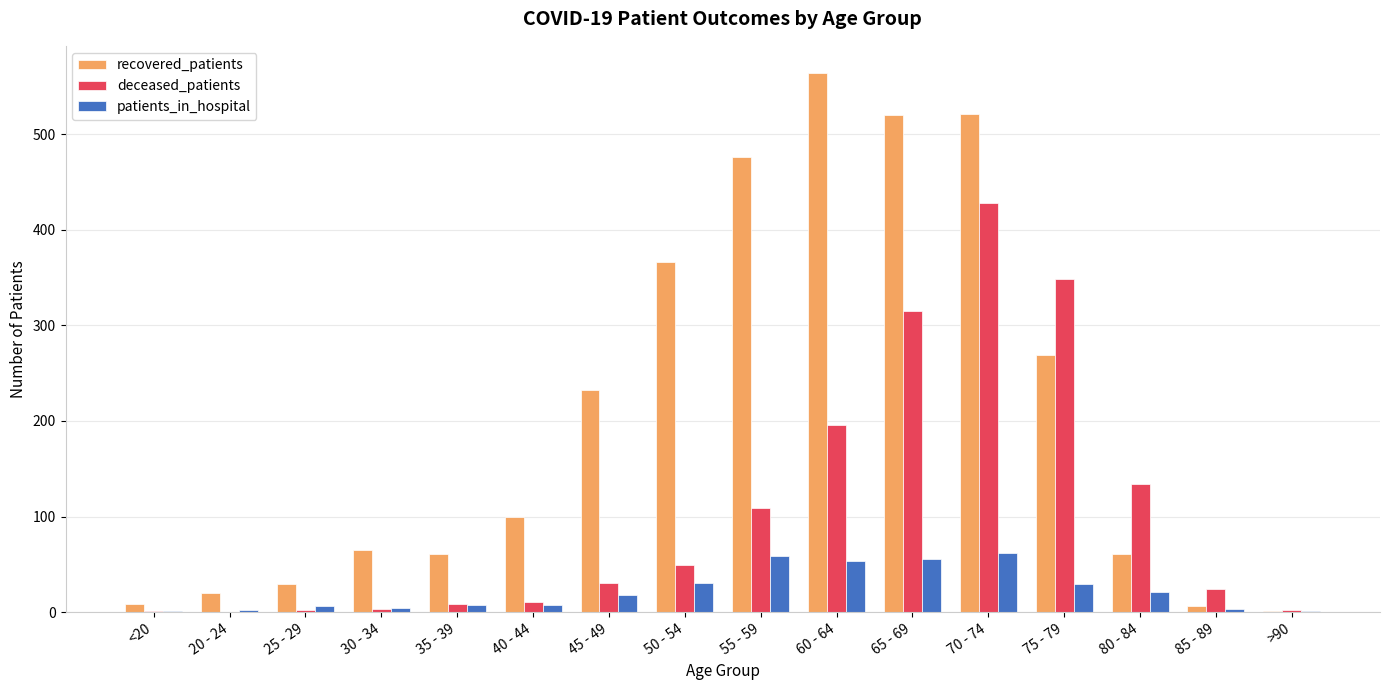

How many distinct data groups are displayed?

3